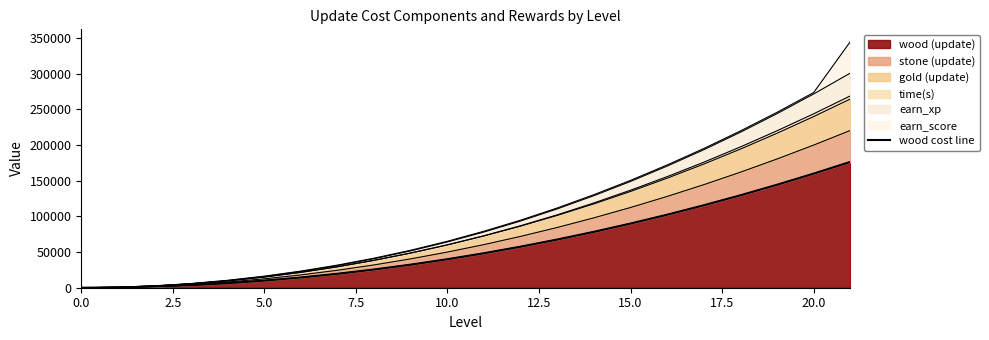

Which label corresponds to the largest value in the chart?

21